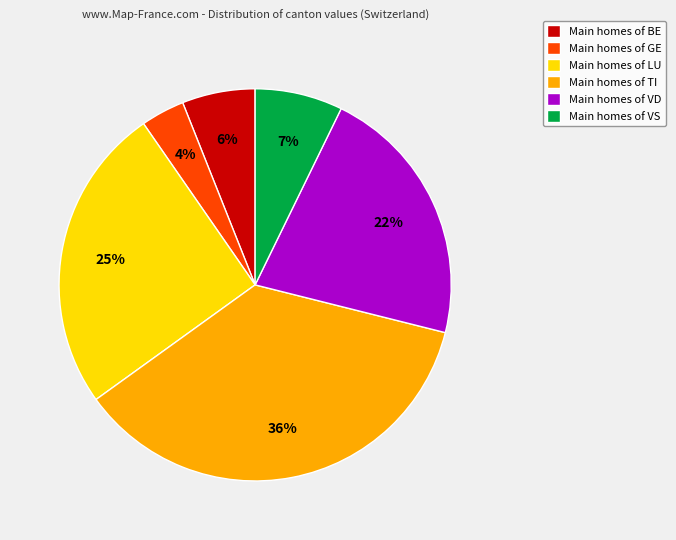

Between Main homes of LU and Main homes of VD, which is larger?

Main homes of LU